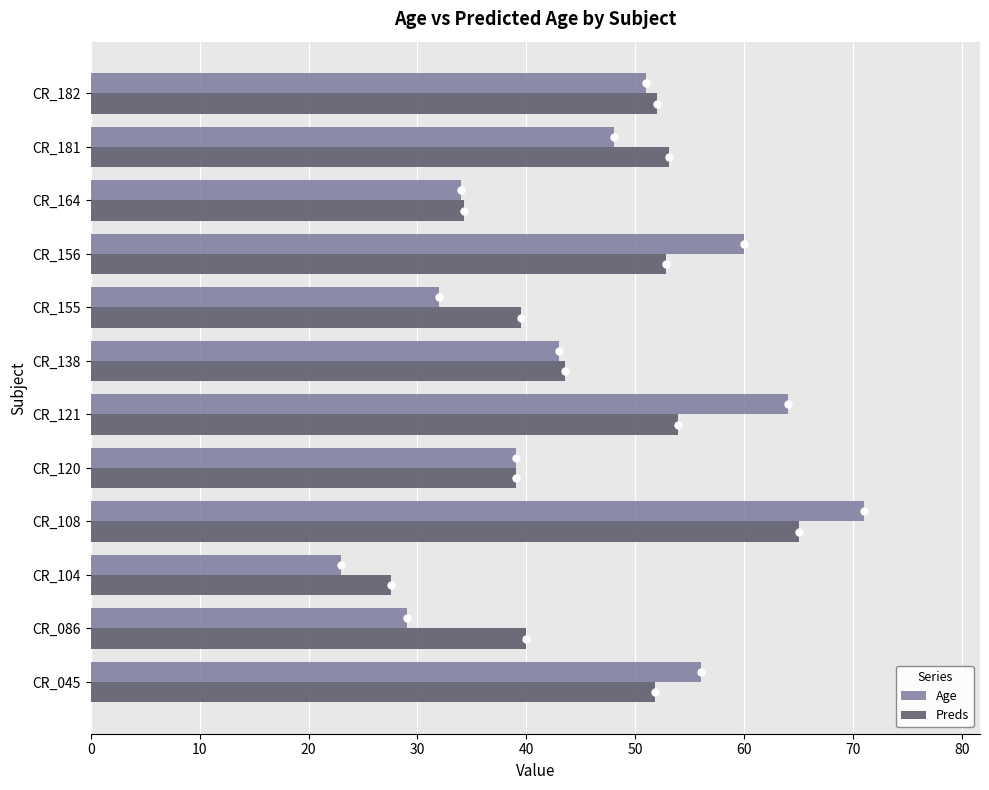

At how many categories does at least one series exceed 49?

6